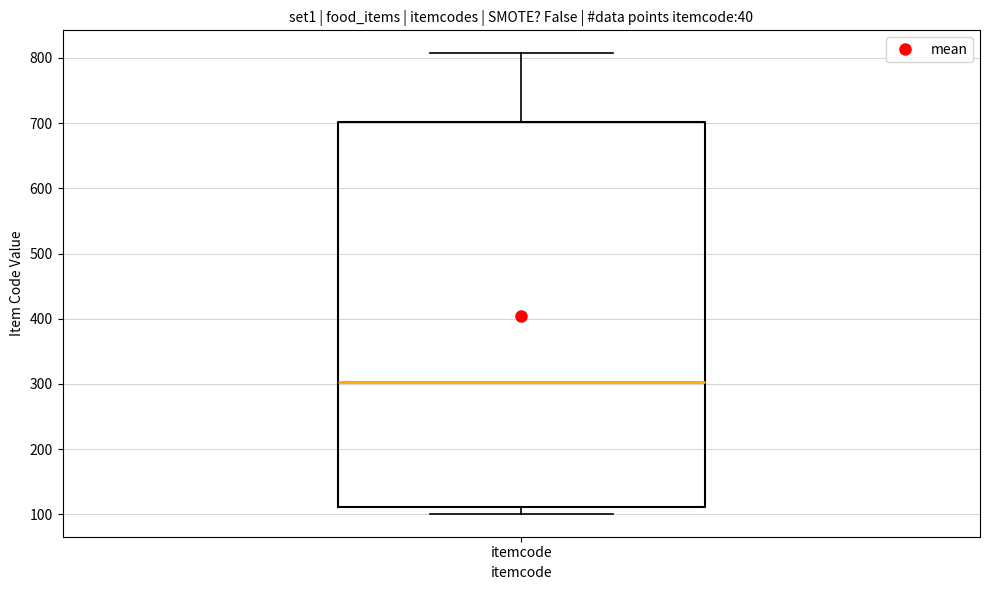

Transcribe this box plot: give where the median line is, the range the box spans, and where the two whiskers end, as read against the y-axis. The values are not printed on the chart, so give them approximately, as read against the axis.

median 300, box 110 to 700, whiskers 100 to 810